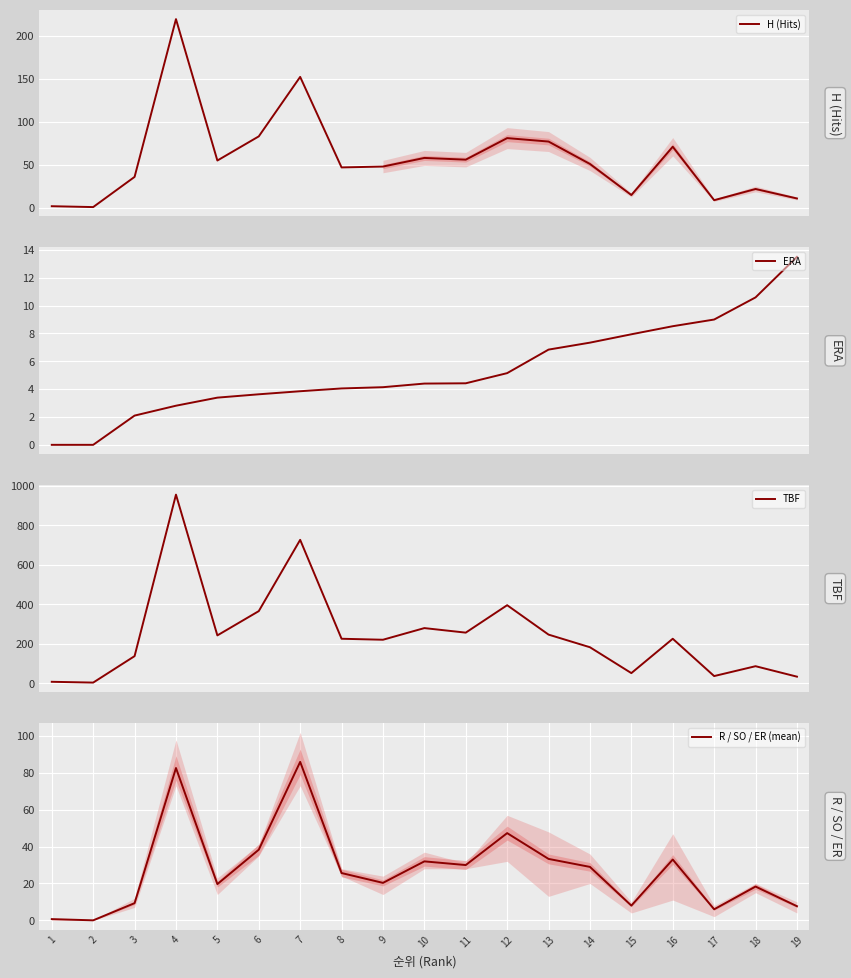

How many data points in H (Hits) are above 51?

9